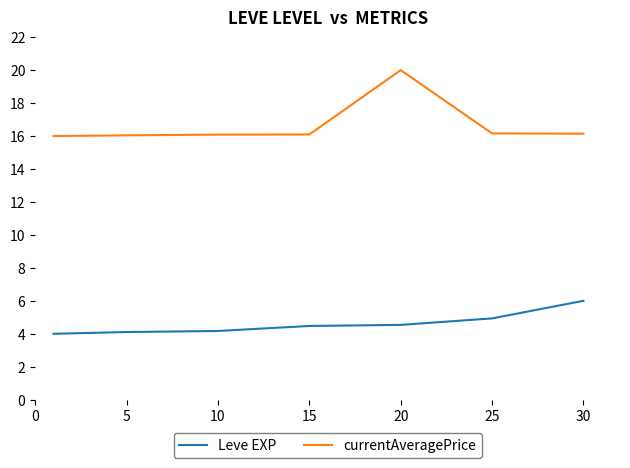

What is the minimum value shown in the chart?

4.0